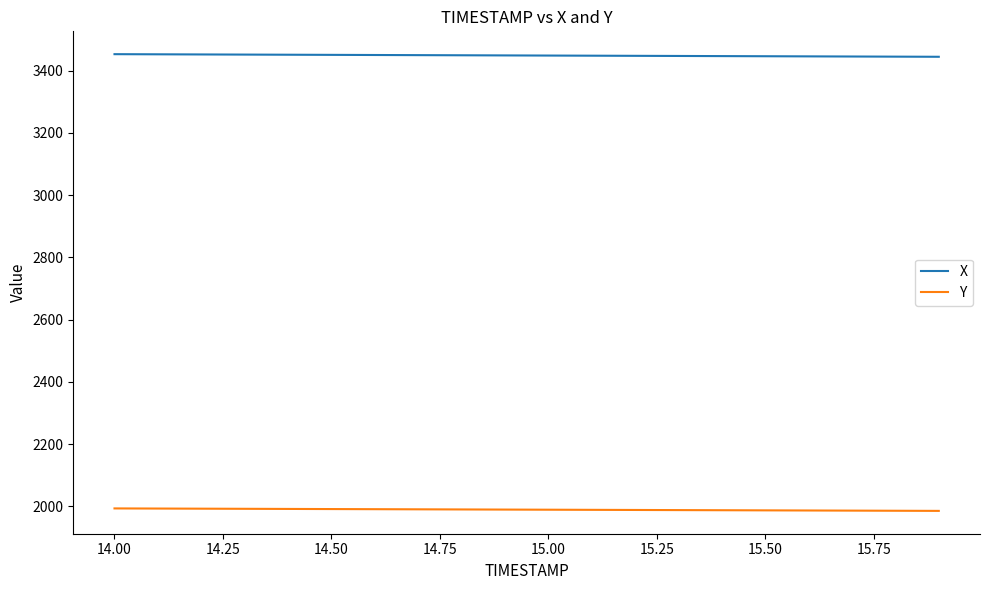

What is the minimum value shown in the chart?

1985.2